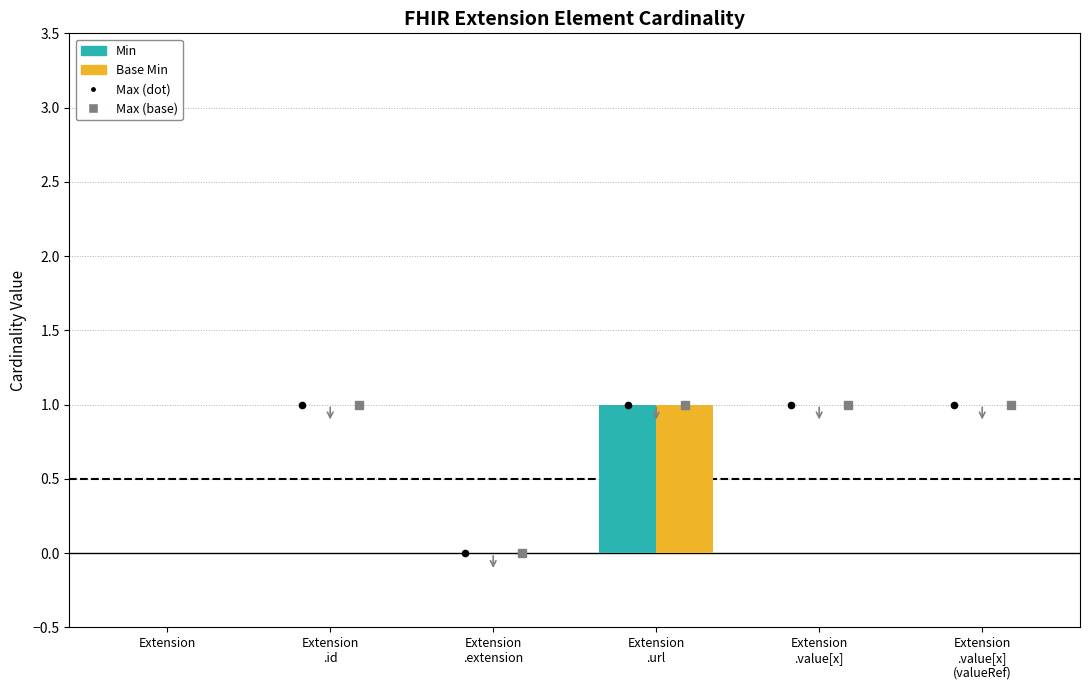

How many groups of bars are there?

6